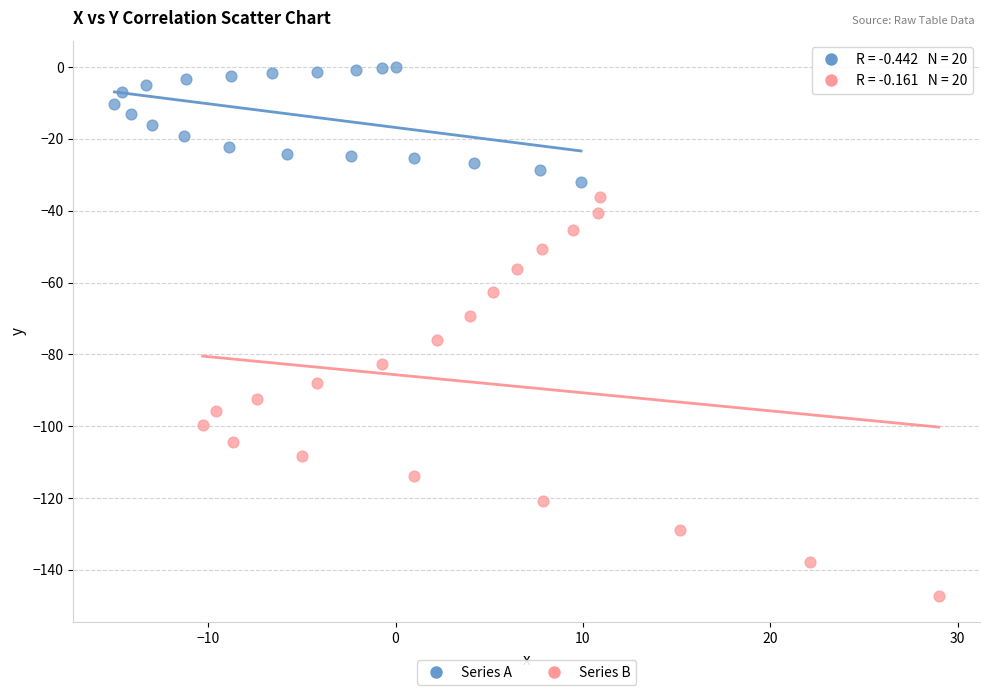

Which series reaches the maximum Y coordinate?

Series A